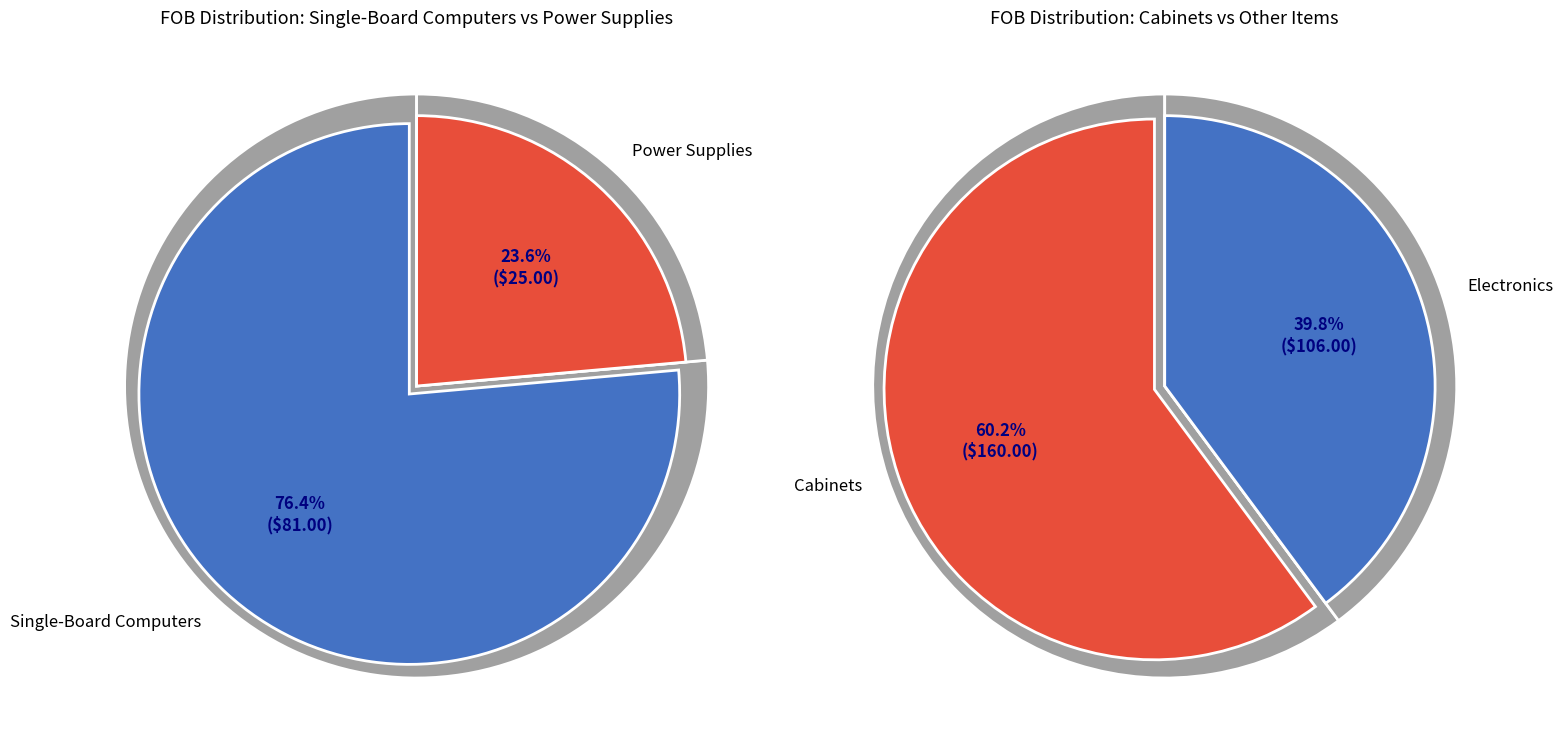

Do CABINET 50 and Beagle Bone Black together represent more than half of the pie?

No